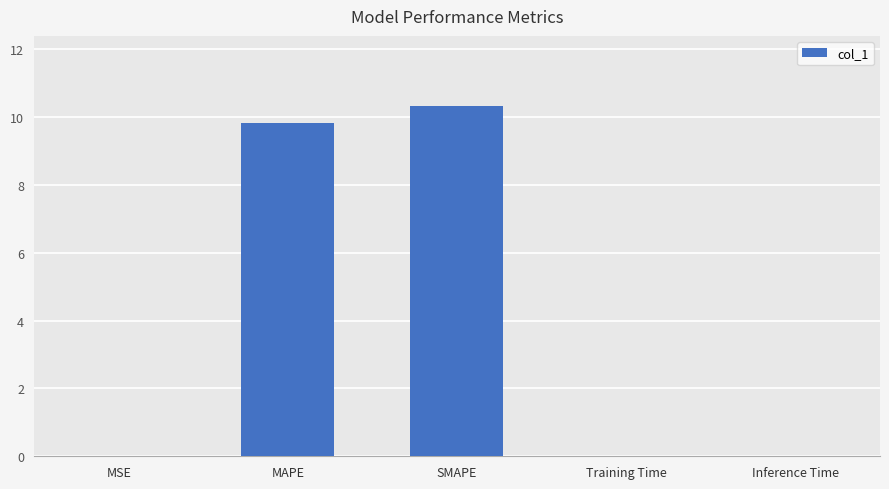

Approximately how many times larger is the value at MAPE compared to SMAPE?

1.0